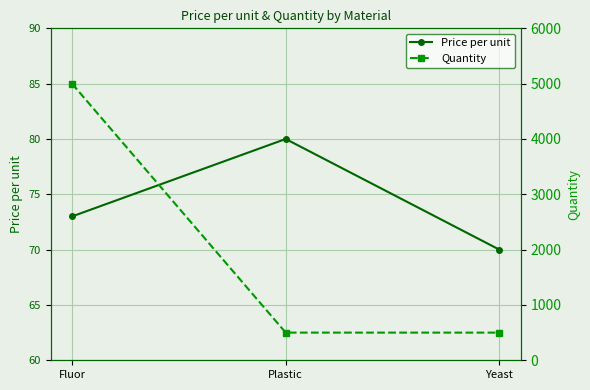

What is the greatest value displayed?

5000